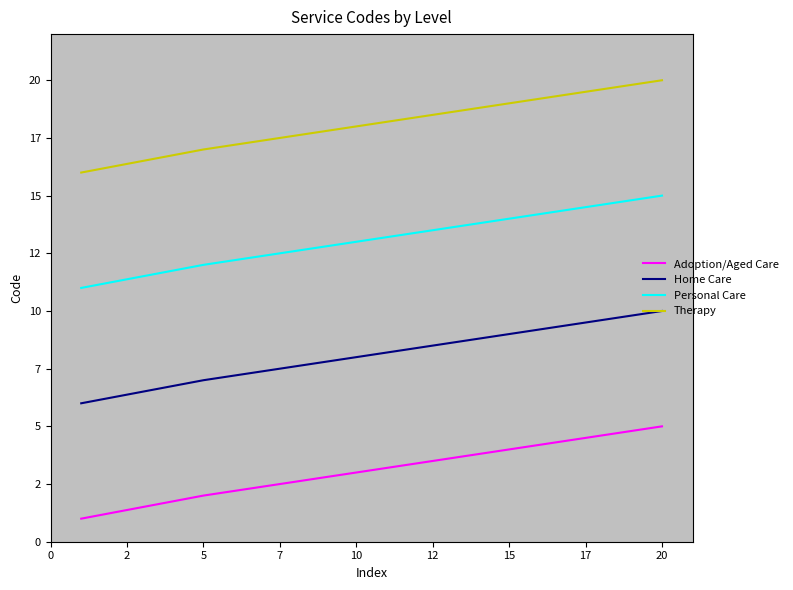

What are all the series names shown in the legend?

Adoption/Aged Care, Home Care, Personal Care, Therapy